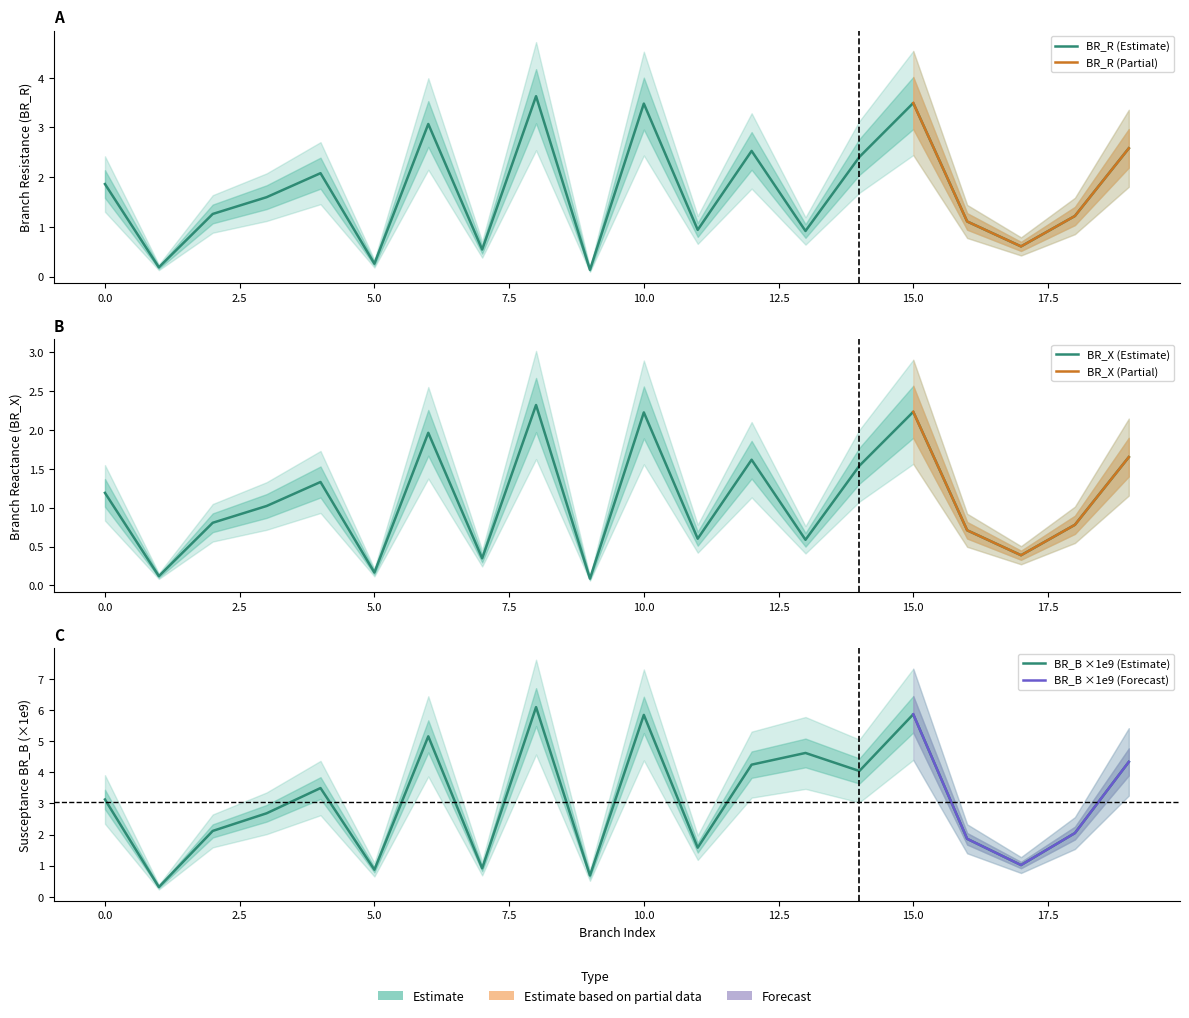

What is the difference between the maximum and minimum values in the BR_R series?

3.5